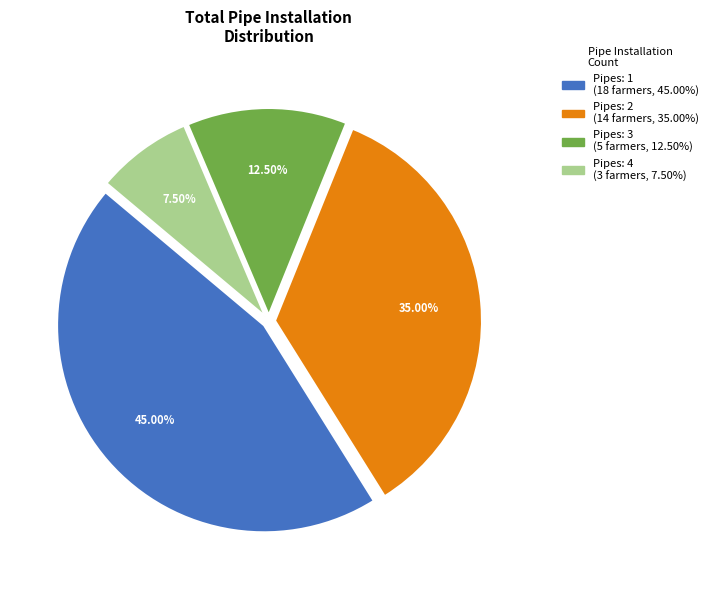

Is there any slice that represents more than half of the pie?

No